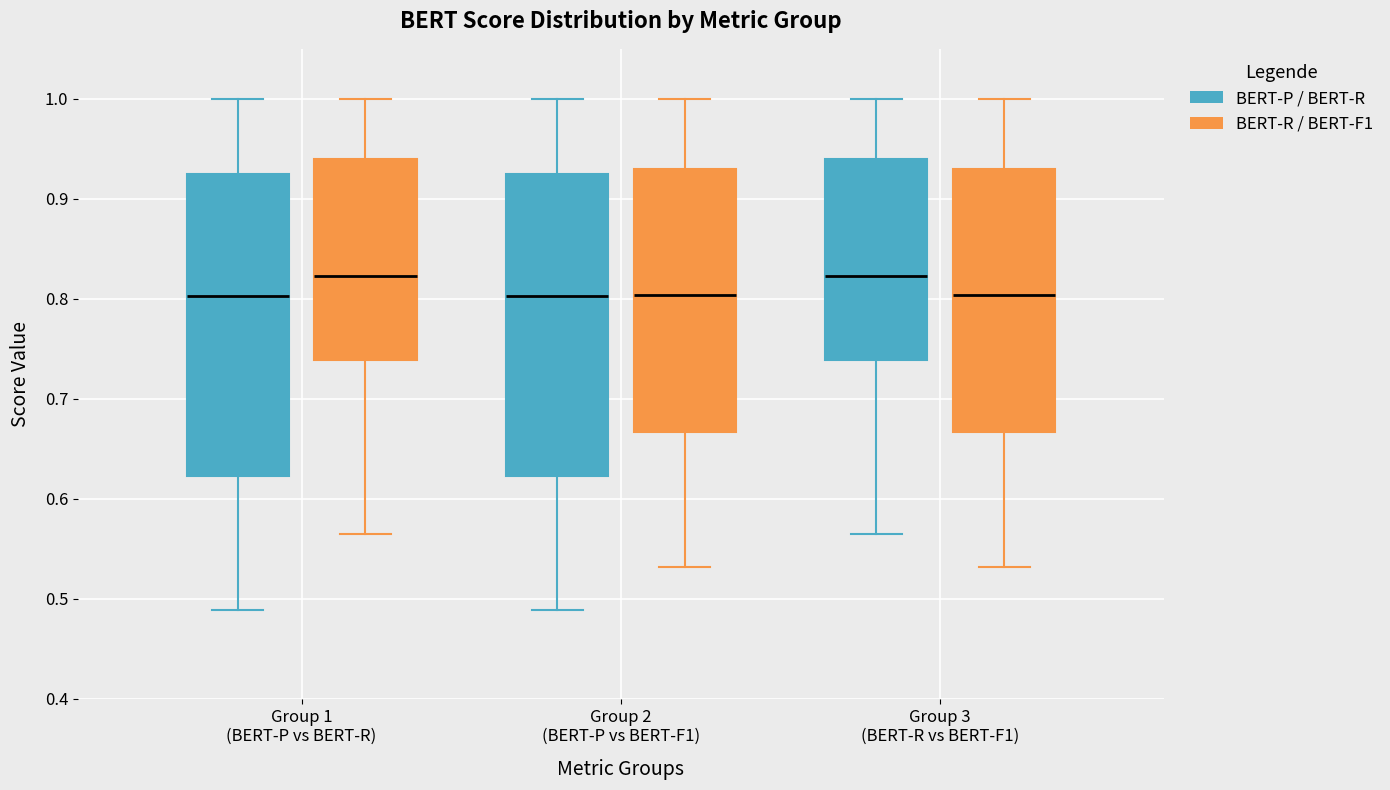

Reading left to right, read every box against the y-axis: the position of its median line, the range the box covers, and the ends of its whiskers. The values are not printed on the chart, so give them approximately, as read against the axis.

Group 1 (BERT-P vs BERT-R) (BERT-P / BERT-R): median 0.80, box 0.62 to 0.92, whiskers 0.49 to 1.00
Group 1 (BERT-P vs BERT-R) (BERT-R / BERT-F1): median 0.82, box 0.74 to 0.94, whiskers 0.56 to 1.00
Group 2 (BERT-P vs BERT-F1) (BERT-P / BERT-R): median 0.80, box 0.62 to 0.92, whiskers 0.49 to 1.00
Group 2 (BERT-P vs BERT-F1) (BERT-R / BERT-F1): median 0.80, box 0.67 to 0.93, whiskers 0.53 to 1.00
Group 3 (BERT-R vs BERT-F1) (BERT-P / BERT-R): median 0.82, box 0.74 to 0.94, whiskers 0.56 to 1.00
Group 3 (BERT-R vs BERT-F1) (BERT-R / BERT-F1): median 0.80, box 0.67 to 0.93, whiskers 0.53 to 1.00